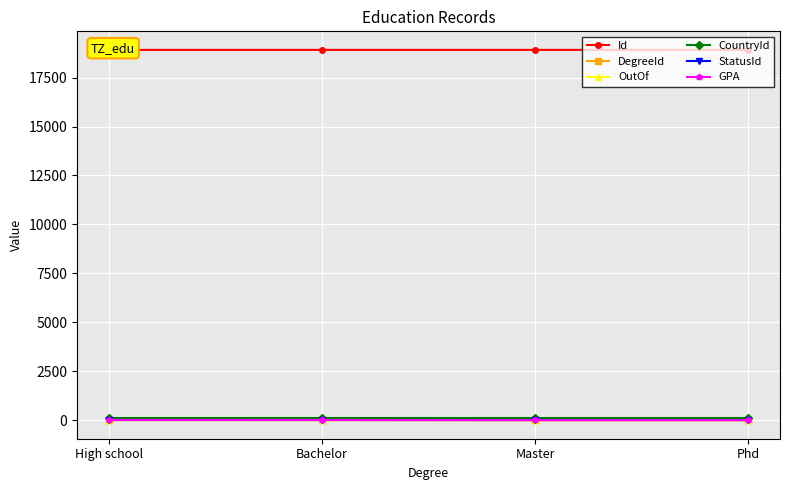

True or false: DegreeId has more than 2 points higher than both neighbors.

False